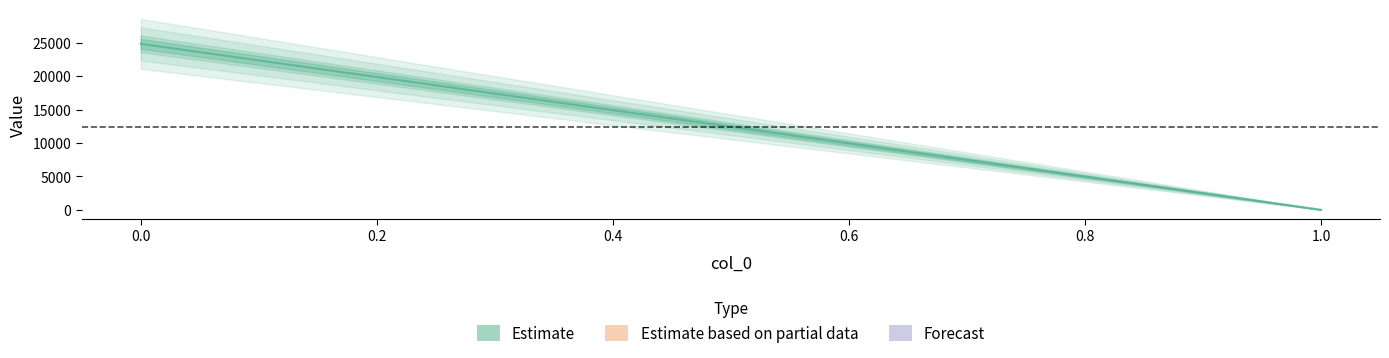

What is the value of the 1st point from the left?

24823.6